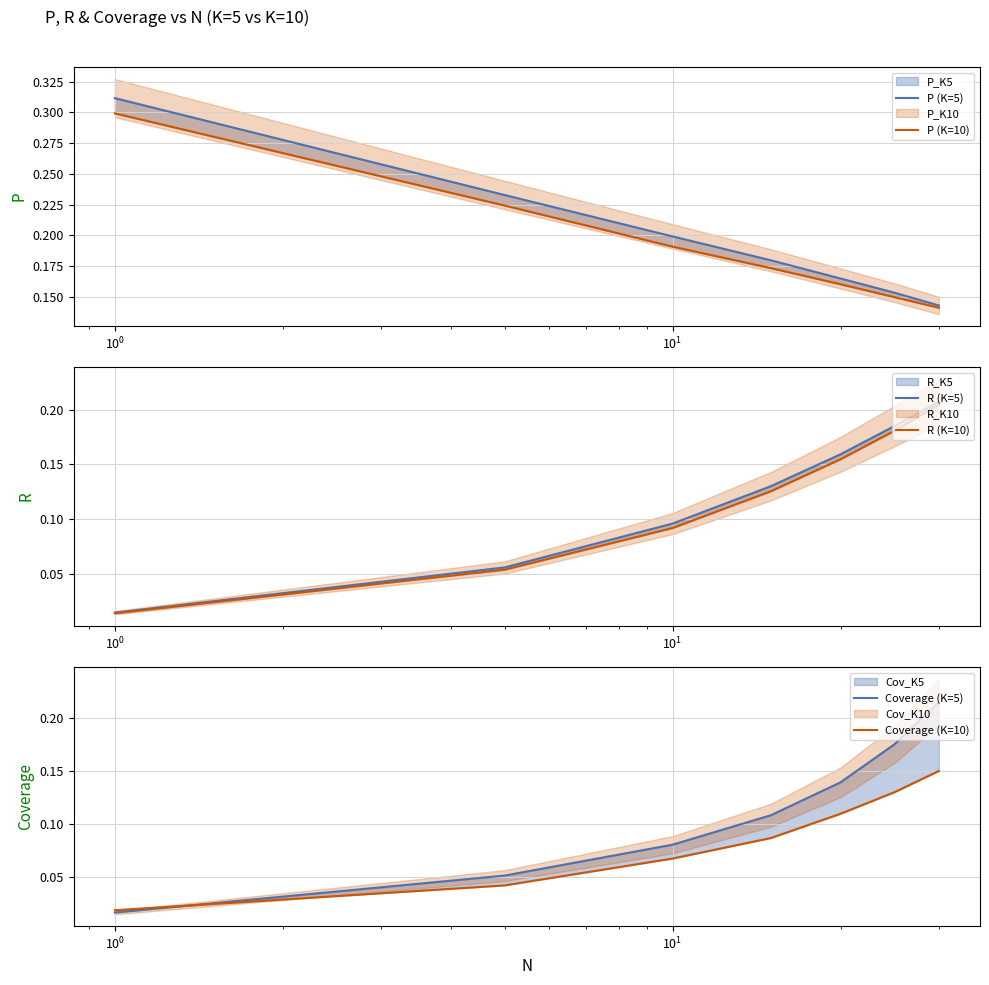

How many times do Coverage (K=10) and R (K=10) cross each other?

1